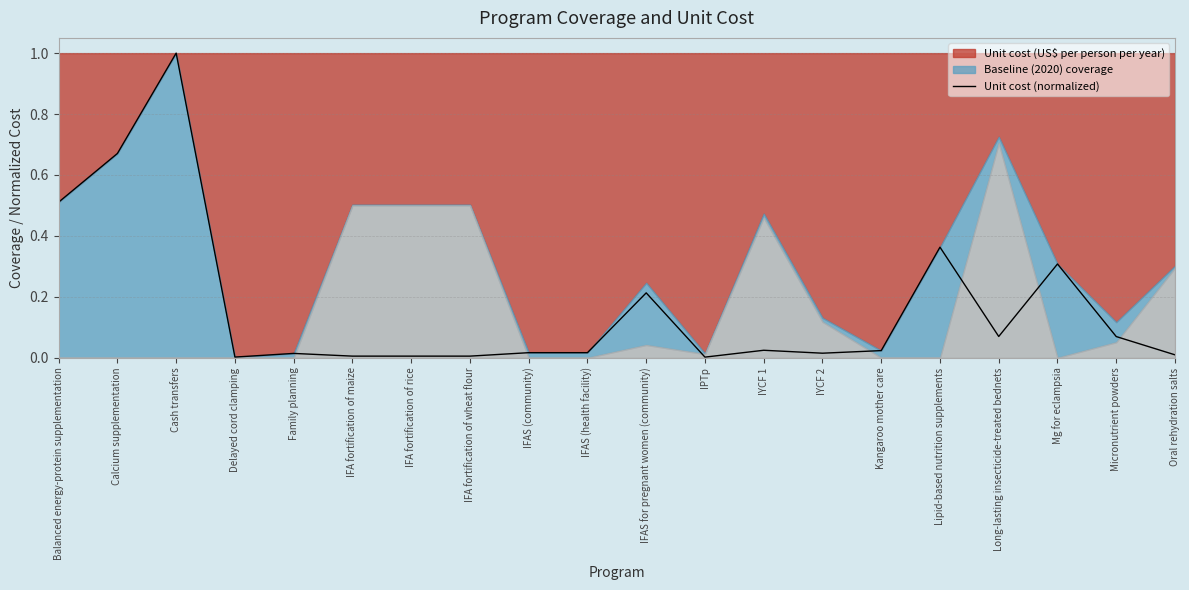

Where is the data nearest to the value 0?

IPTp